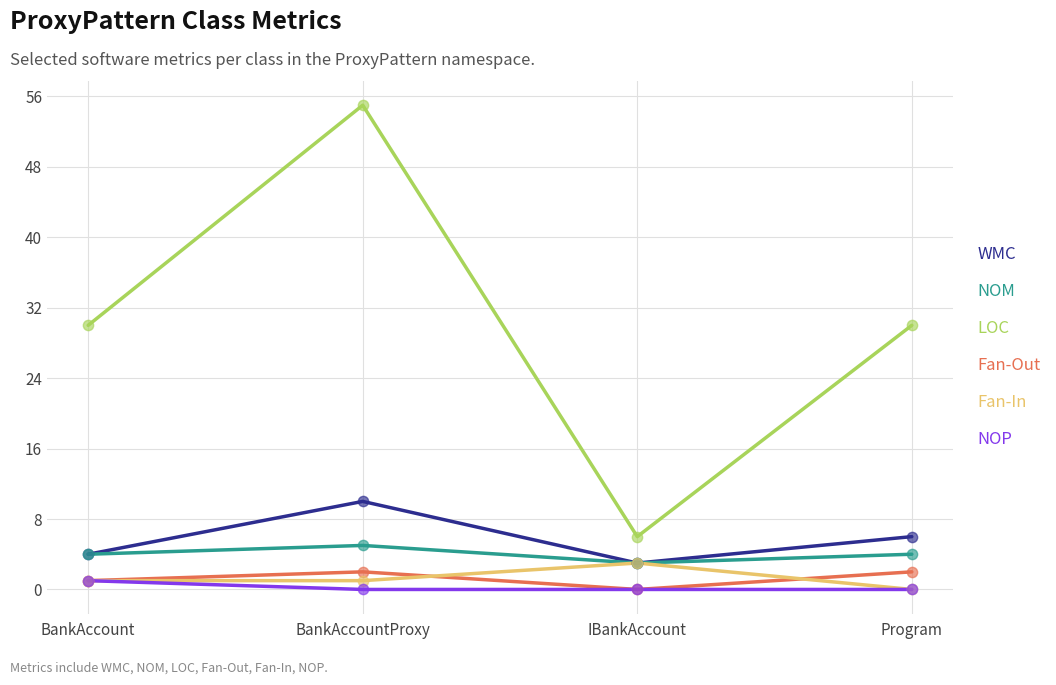

Which series changed the most between BankAccountProxy and IBankAccount?

LOC